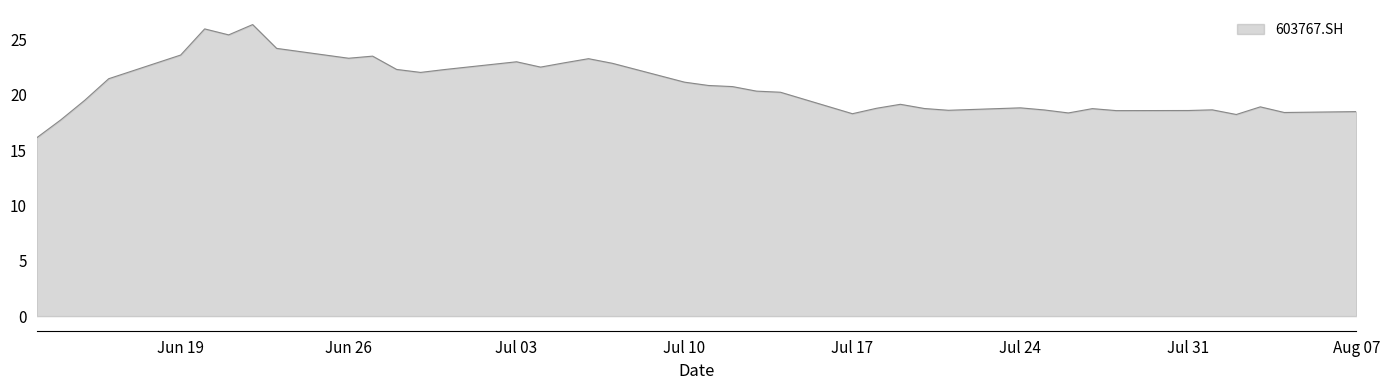

What is the difference between the maximum and minimum values?

10.2